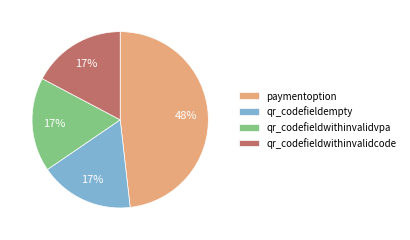

Is there a majority slice in this chart?

No